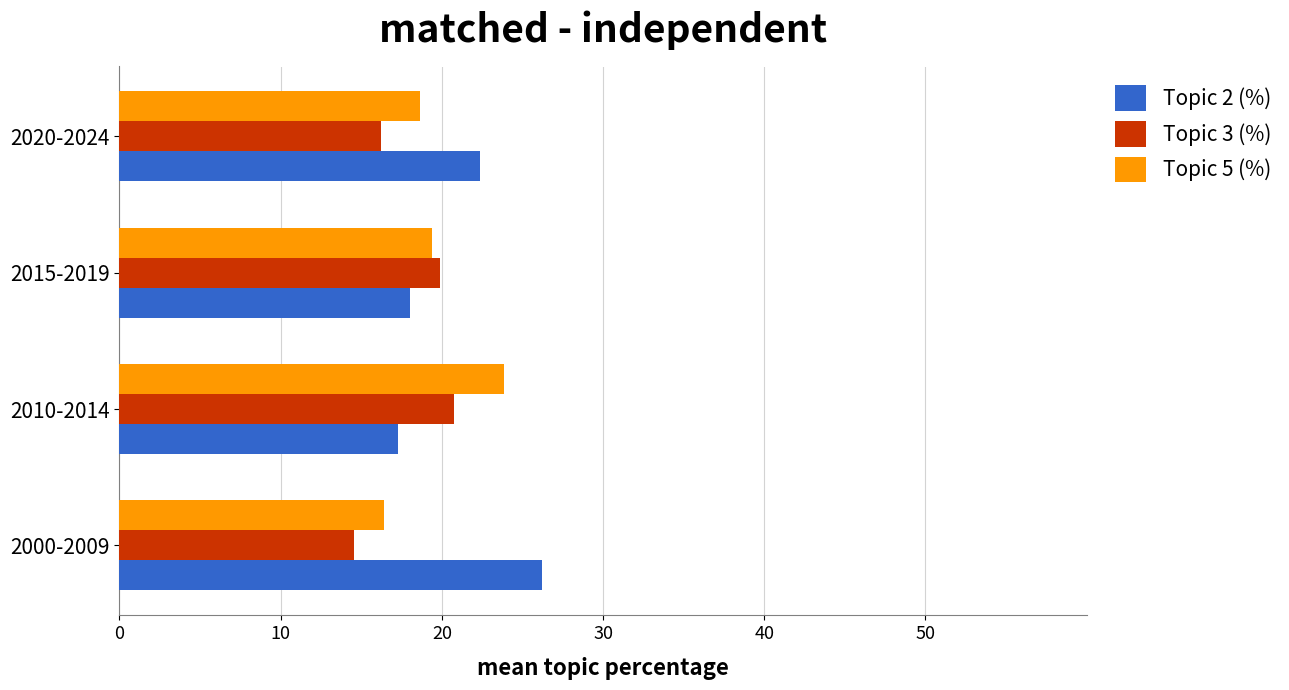

How many categories are shown in the chart?

4